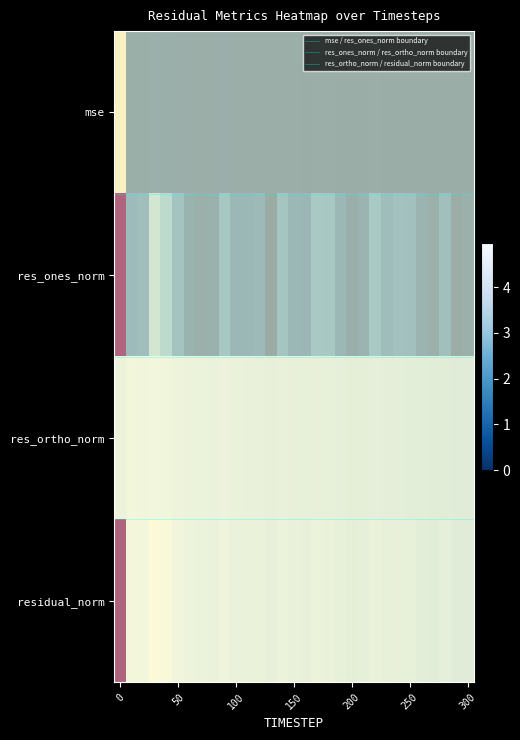

What is the total value across all series at 280?

8.2